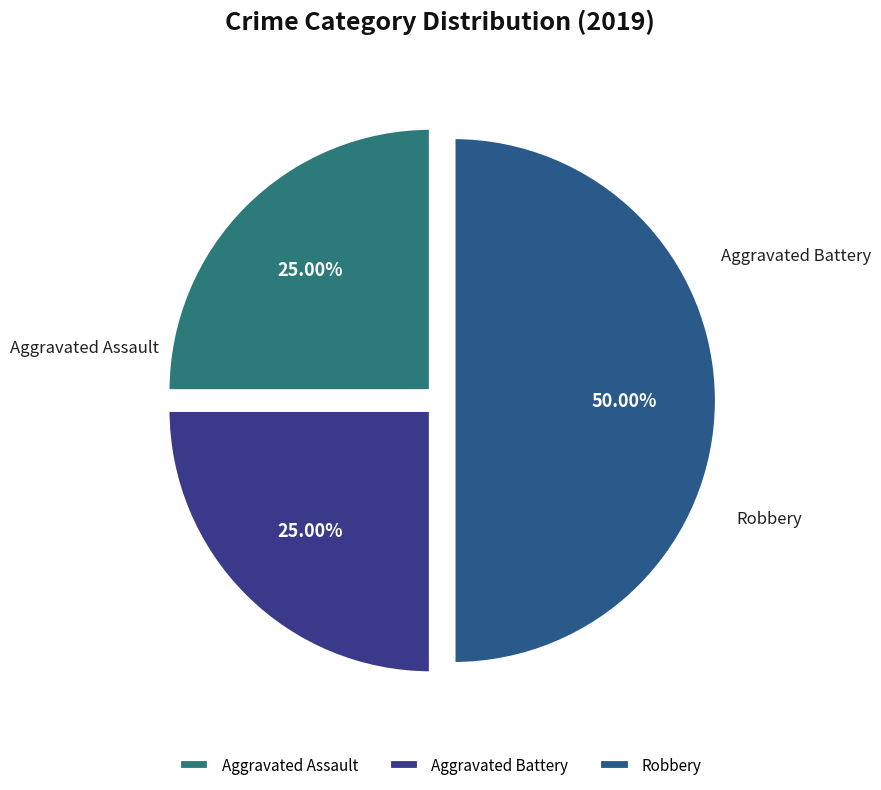

To the nearest percent, what percentage of the pie is Aggravated Assault?

25%